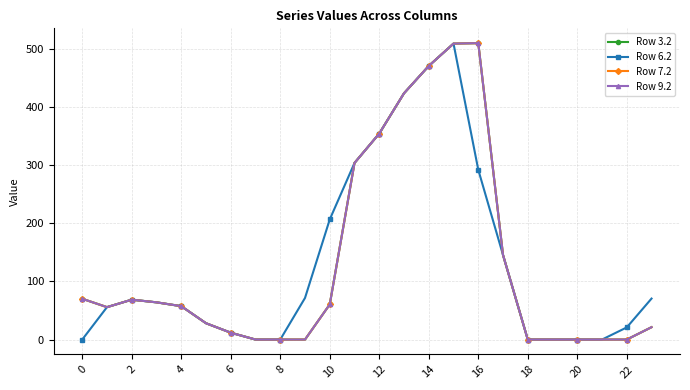

True or false: Row 6.2 and Row 3.2 intersect in this chart.

False